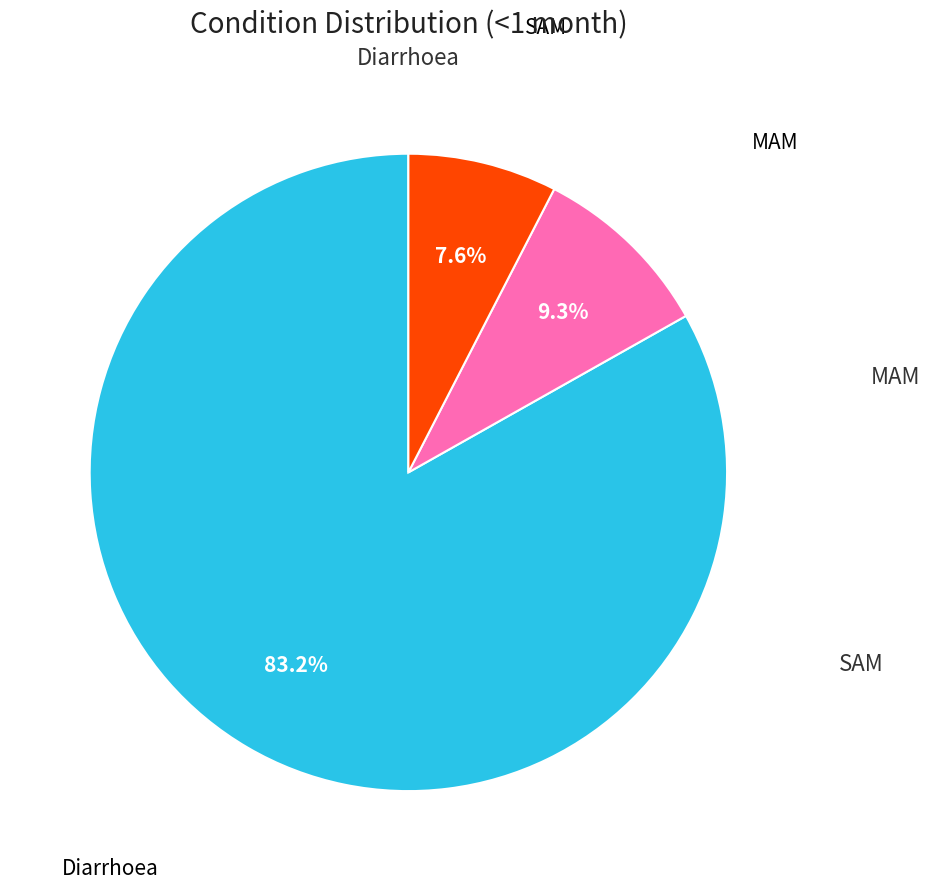

How many slices are in this pie chart?

3